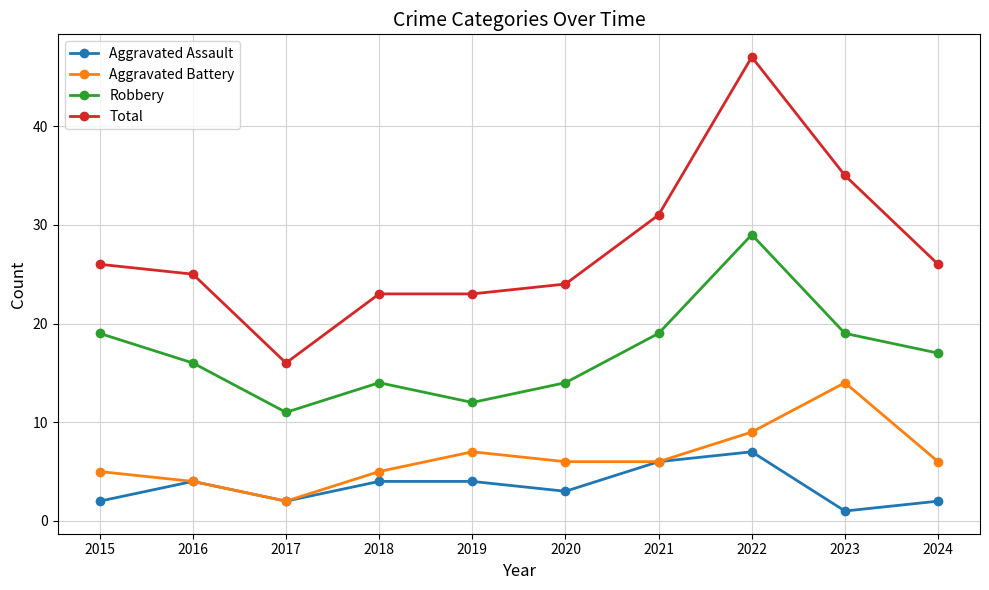

Is the value of Robbery at 2021 greater than the value of Aggravated Assault at 2024?

Yes